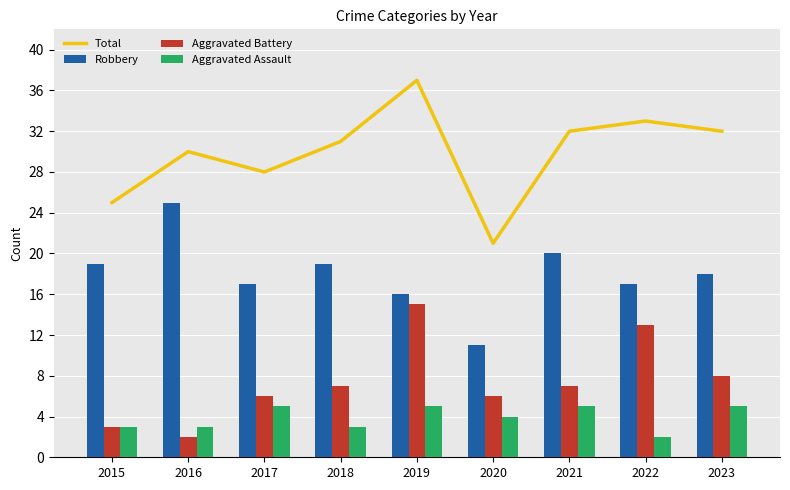

Between 2020 and 2016, which is larger?

2016